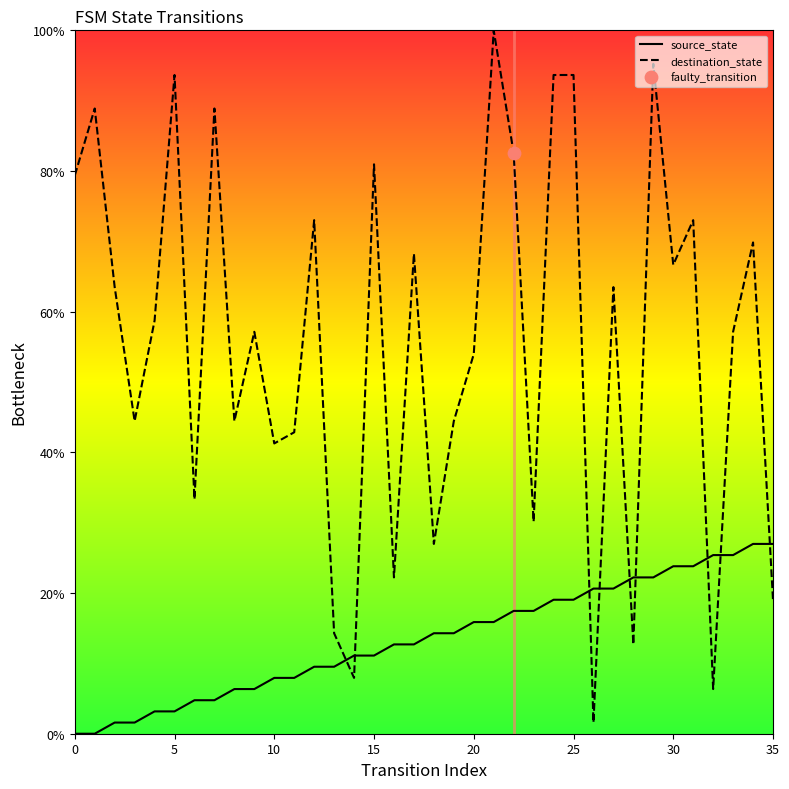

Which series reaches the maximum Y coordinate?

destination_state